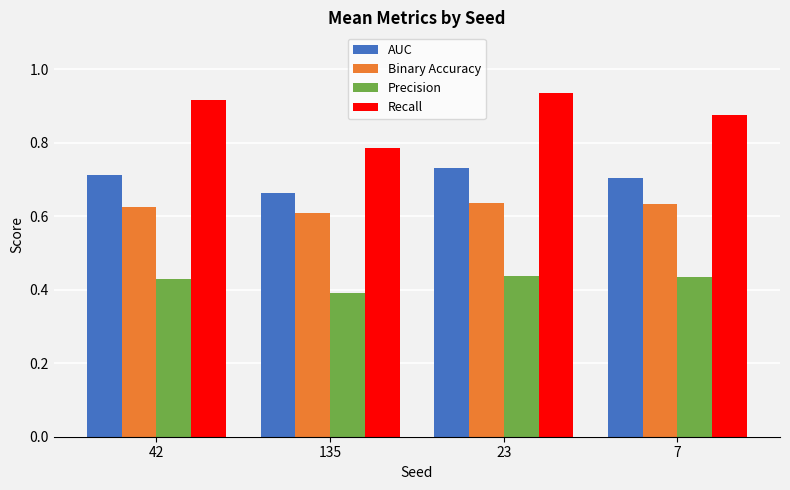

At how many categories does at least one series exceed 0?

4